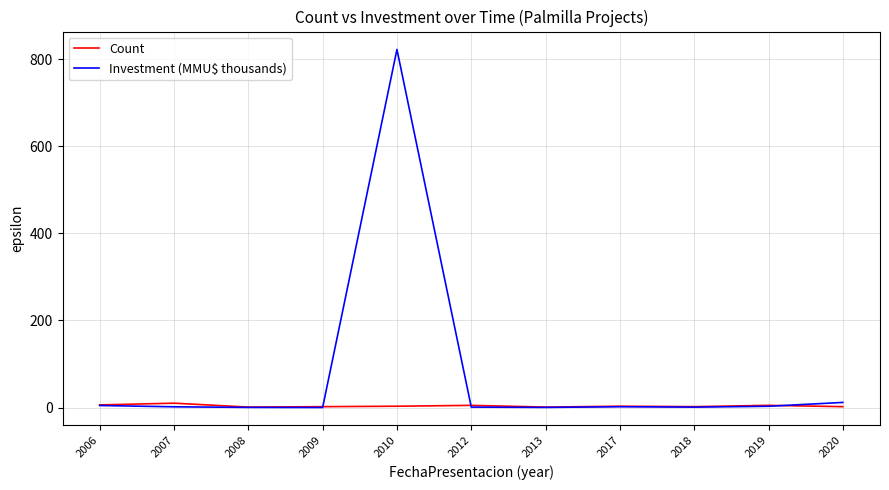

What is the highest value of the Investment (MMU$ thousands) series?

822.1